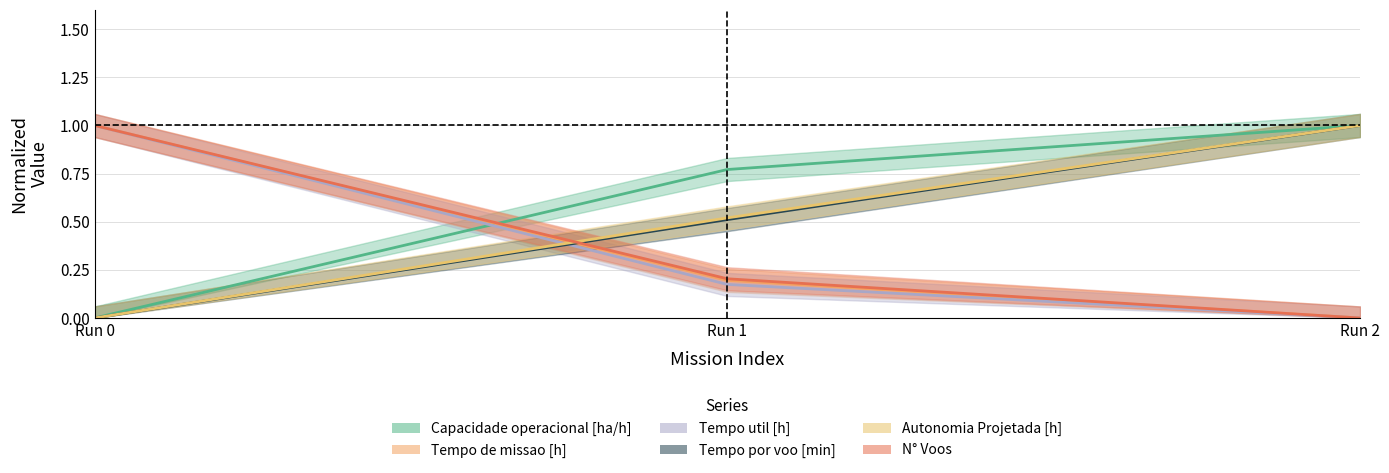

Rank the categories by Tempo por voo [min] value from highest to lowest.

Run 2, Run 1, Run 0